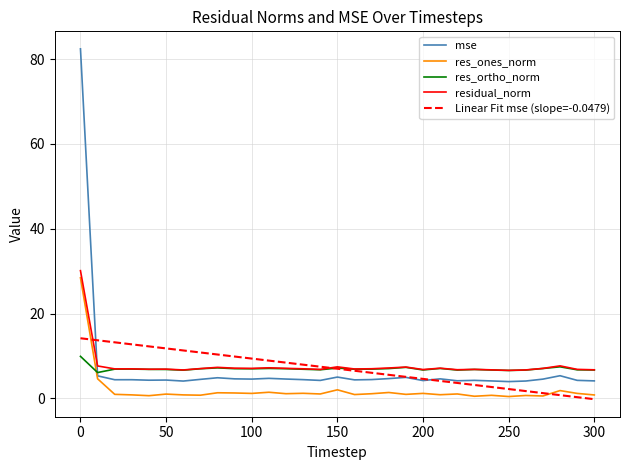

What is the minimum value for mse?

4.0